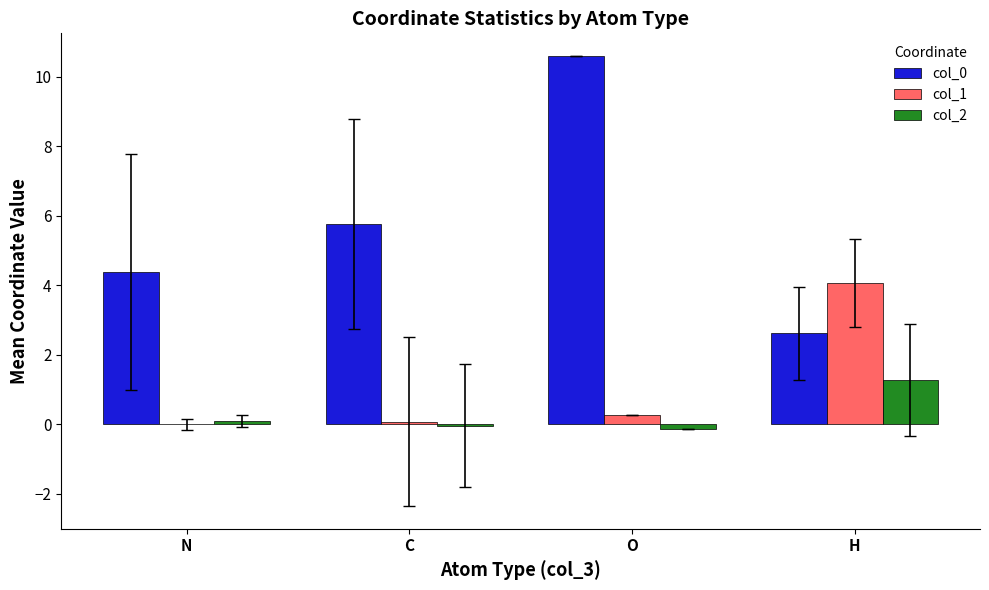

At which category is the sum across all series the highest?

O